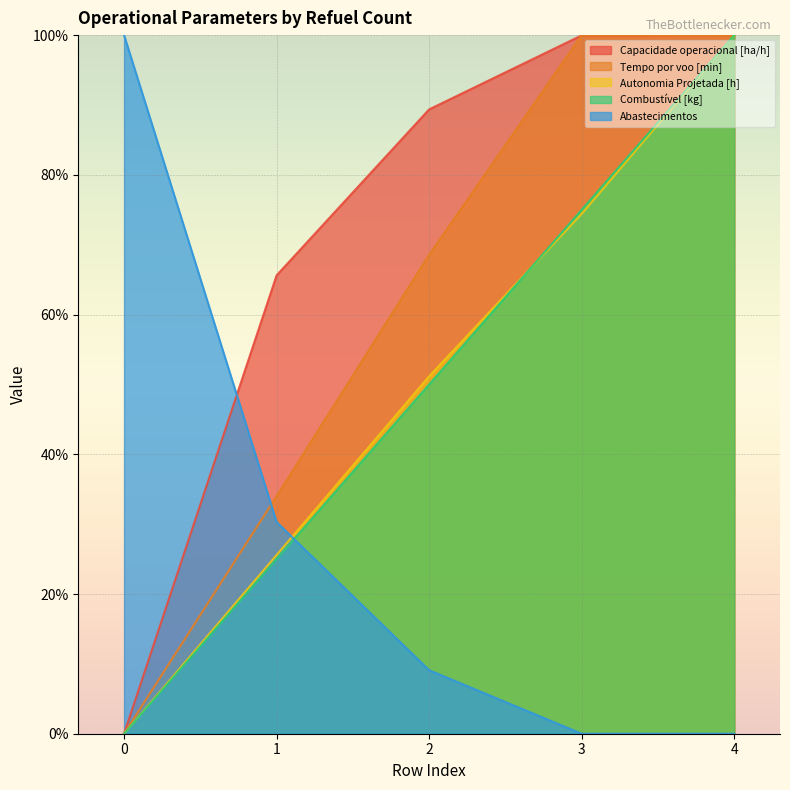

What is the difference between the maximum and minimum values in the Capacidade operacional [ha/h] series?

100.0